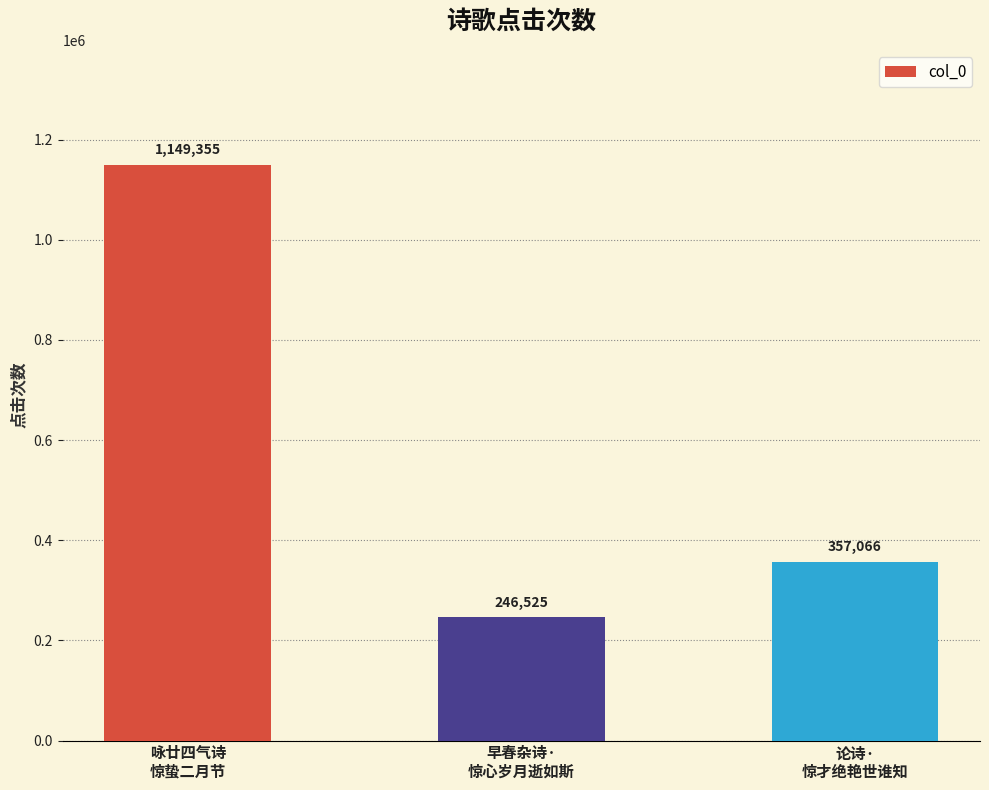

How many categories are shown in the chart?

3